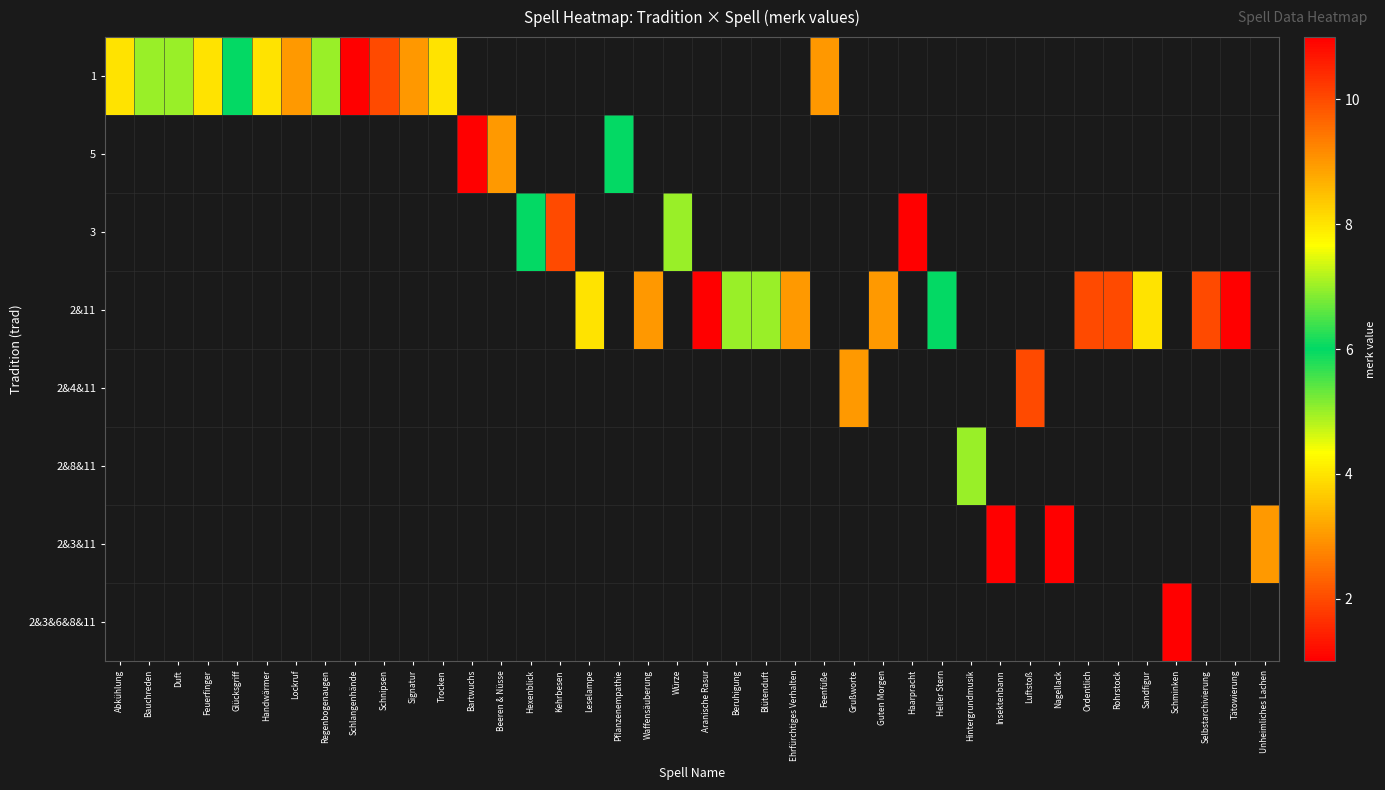

What is the maximum value shown in the chart?

11.0